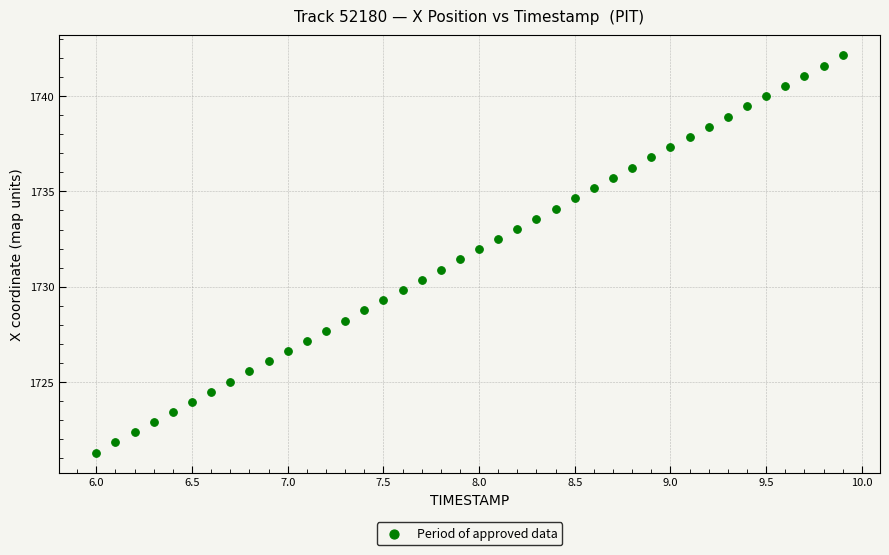

What is the range of Y values (max minus min)?

20.8